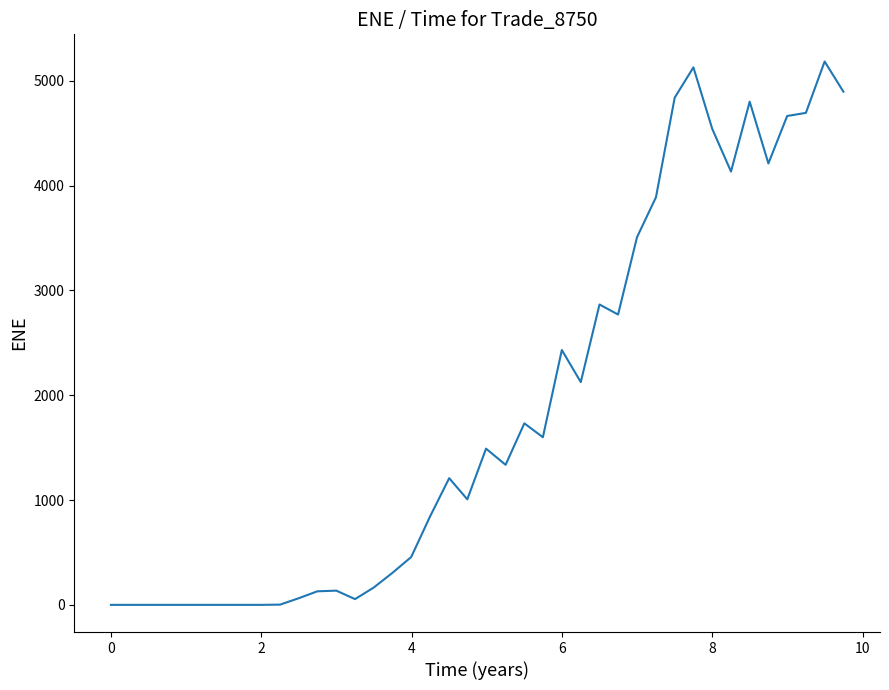

What is the difference between the maximum and minimum values?

5182.9